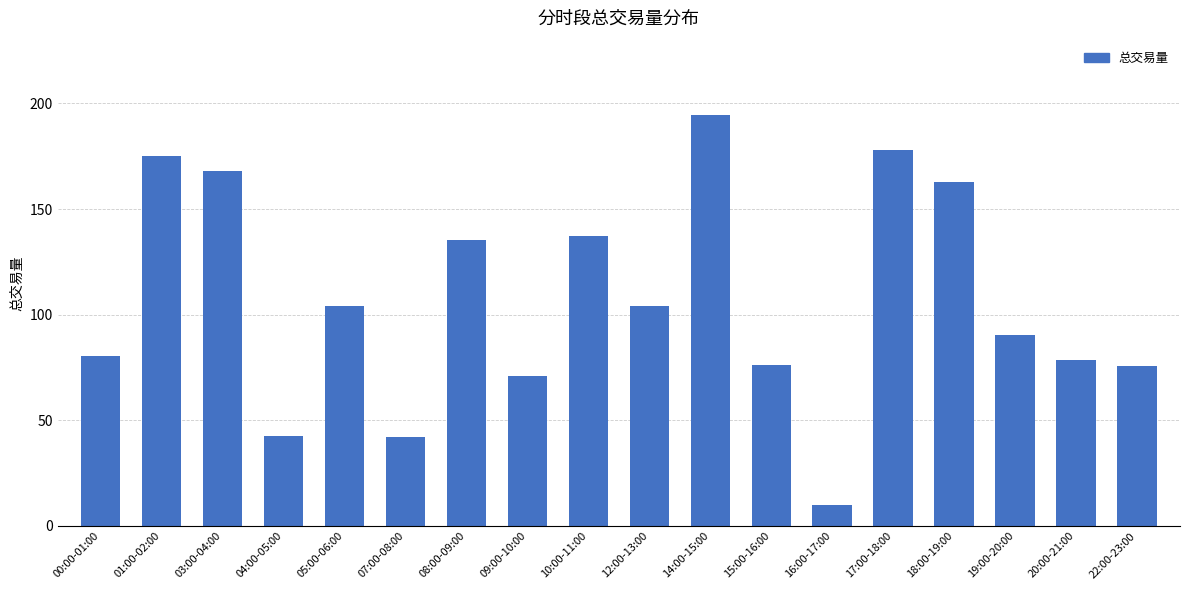

The value at 04:00-05:00 is 75.0. True or false?

False